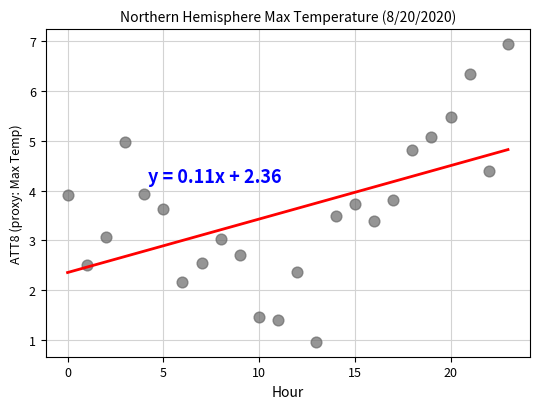

What is the range of Y values (max minus min)?

6.0